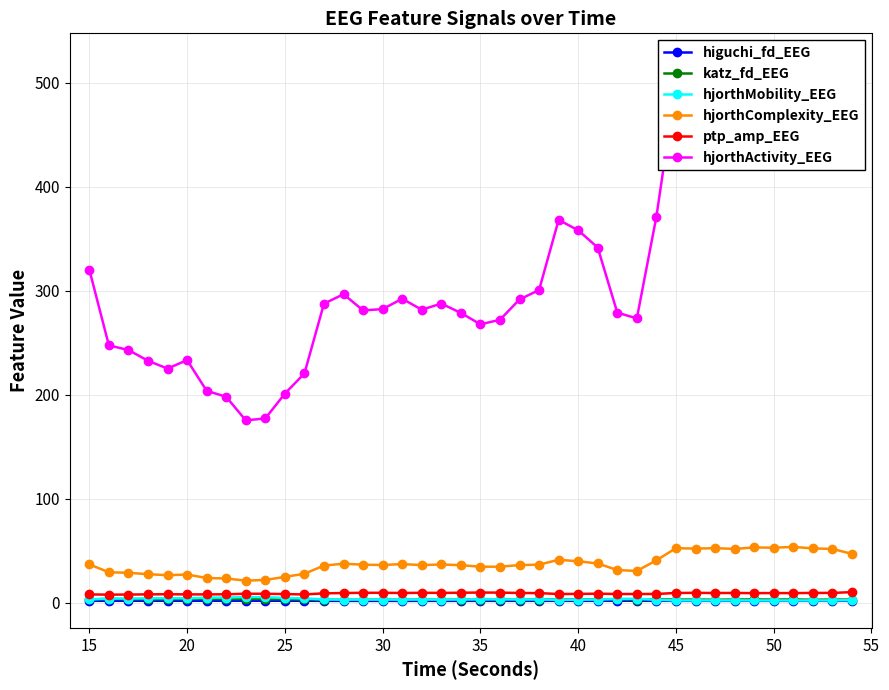

What is the difference between the second highest and second lowest values in the hjorthActivity_EEG series?

340.2